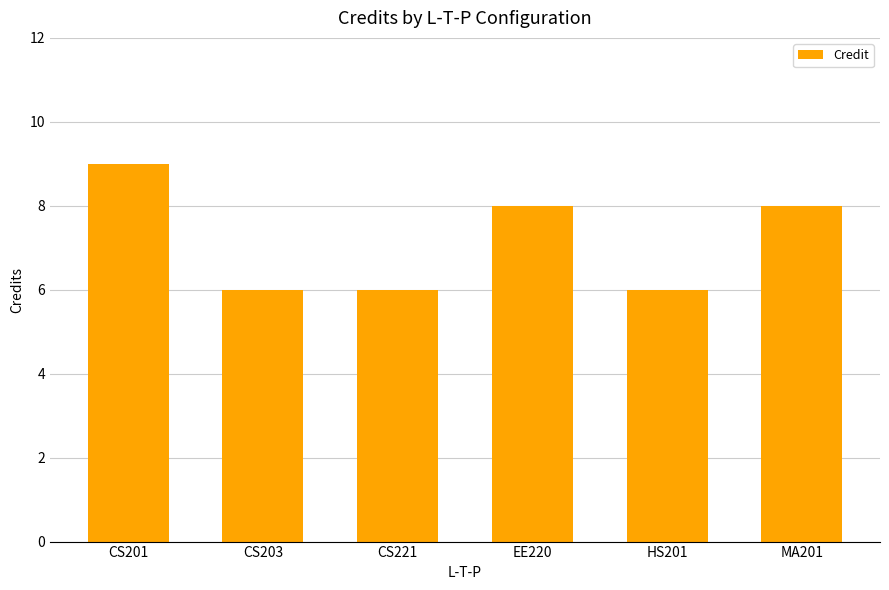

Count the values in the range 6 to 8.

5